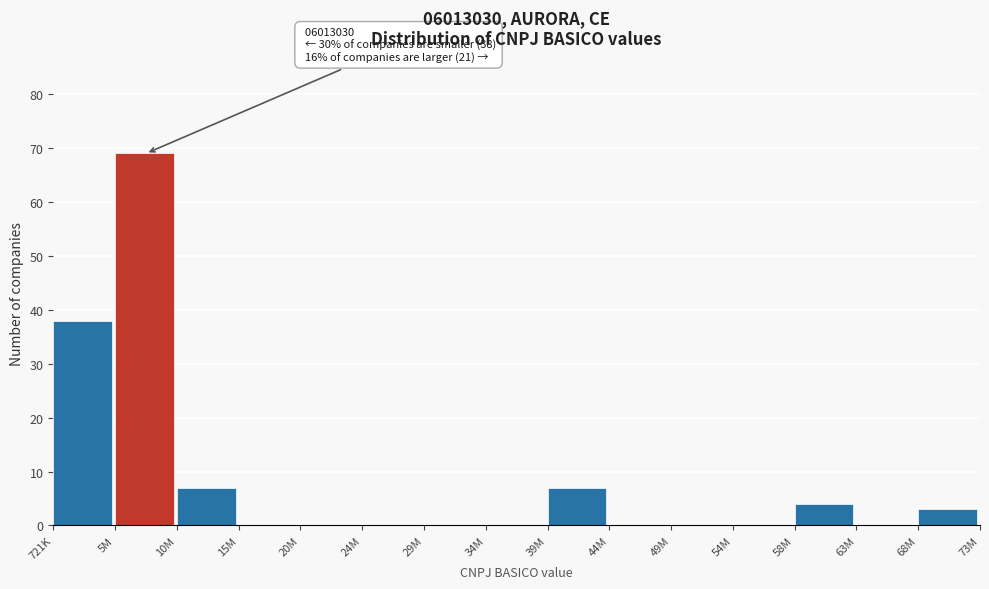

Reading left to right, extract all data points from this chart.

721K=38	5M=69	10M=7	15M=0	20M=0	24M=0	29M=0	34M=0	39M=7	44M=0	49M=0	54M=0	58M=4	63M=0	68M=3